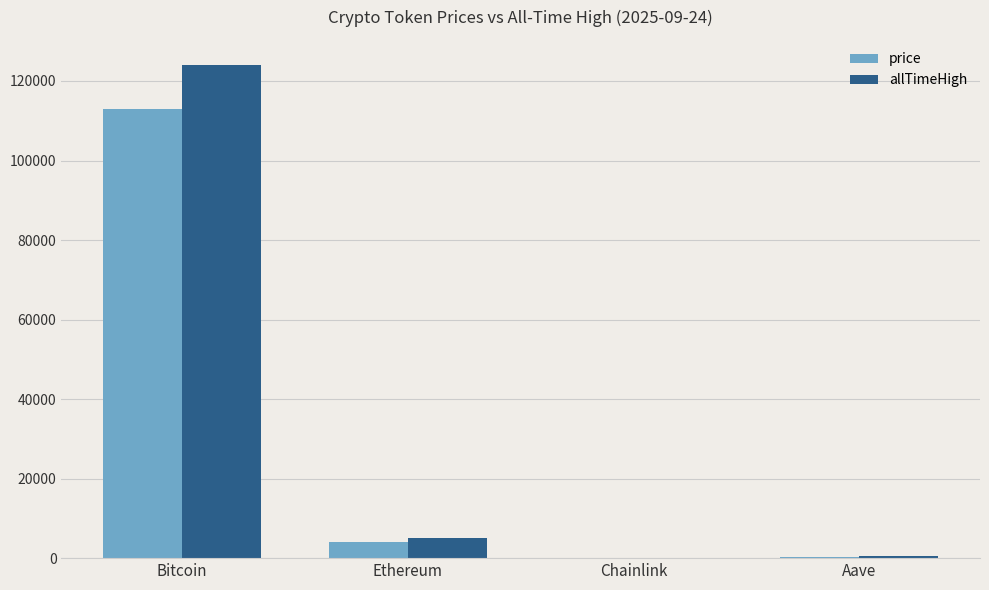

What is the total value across all series at Bitcoin?

236956.0